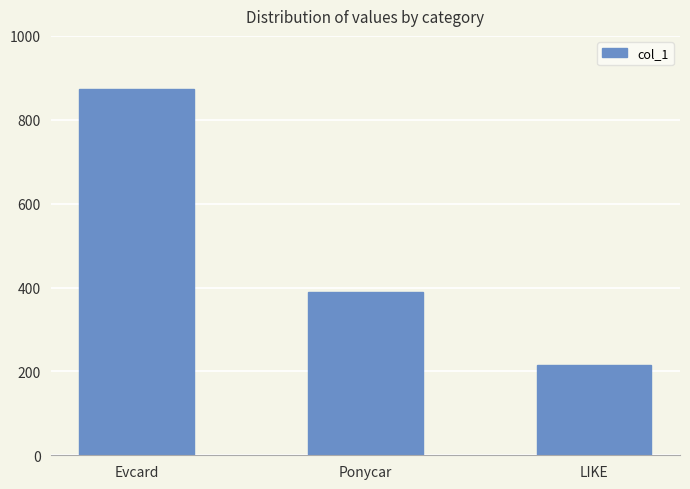

What is the sum of the values at Evcard and Ponycar?

1264.0